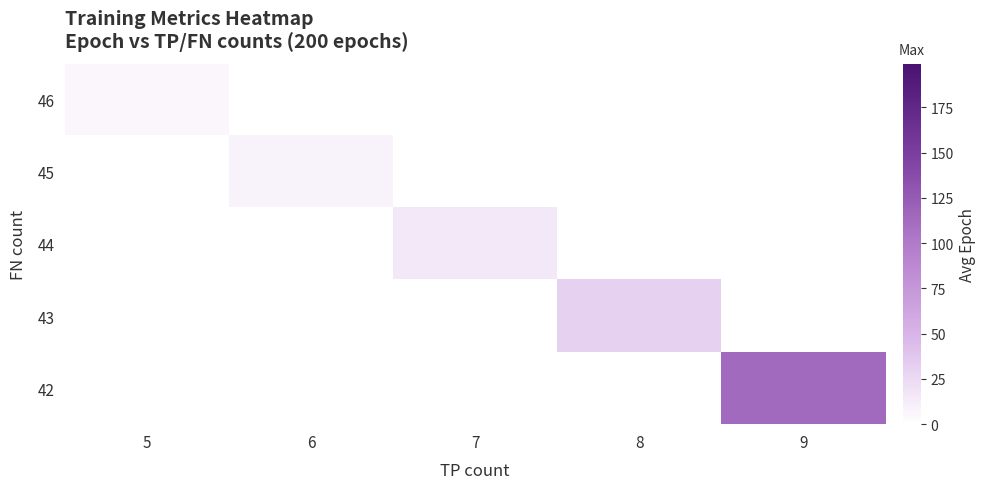

At which category does the chart reach its minimum across all series?

5